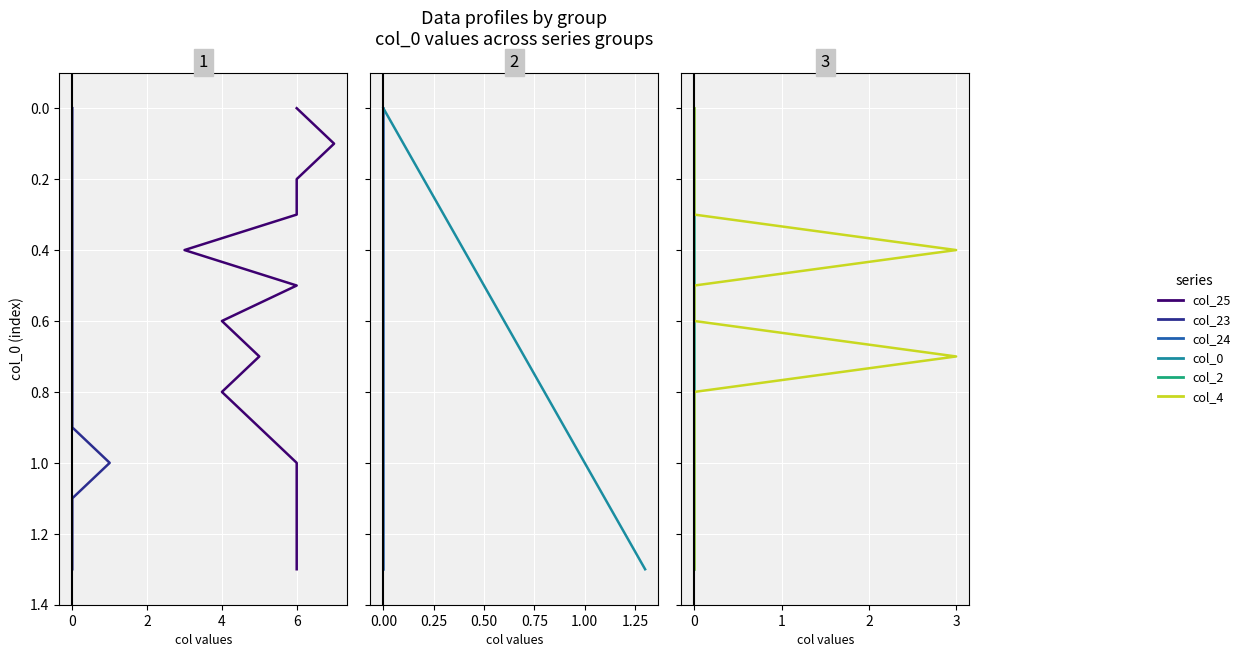

How many data points in col_25 are above 0?

13